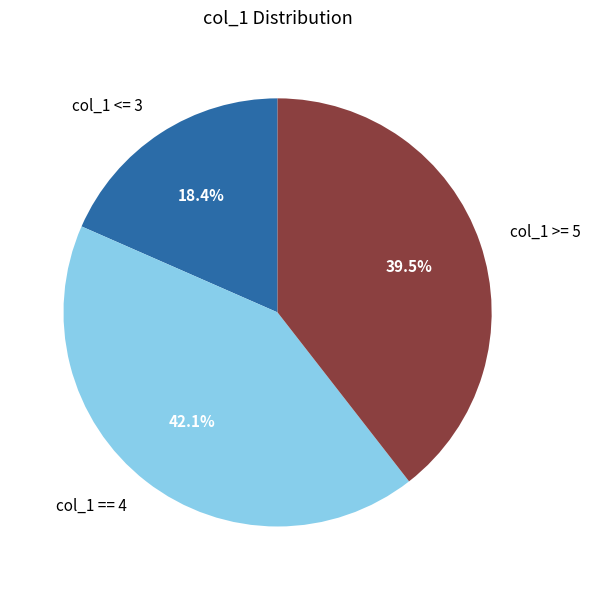

Rank the categories by value from lowest to highest.

col_1 <= 3, col_1 >= 5, col_1 == 4